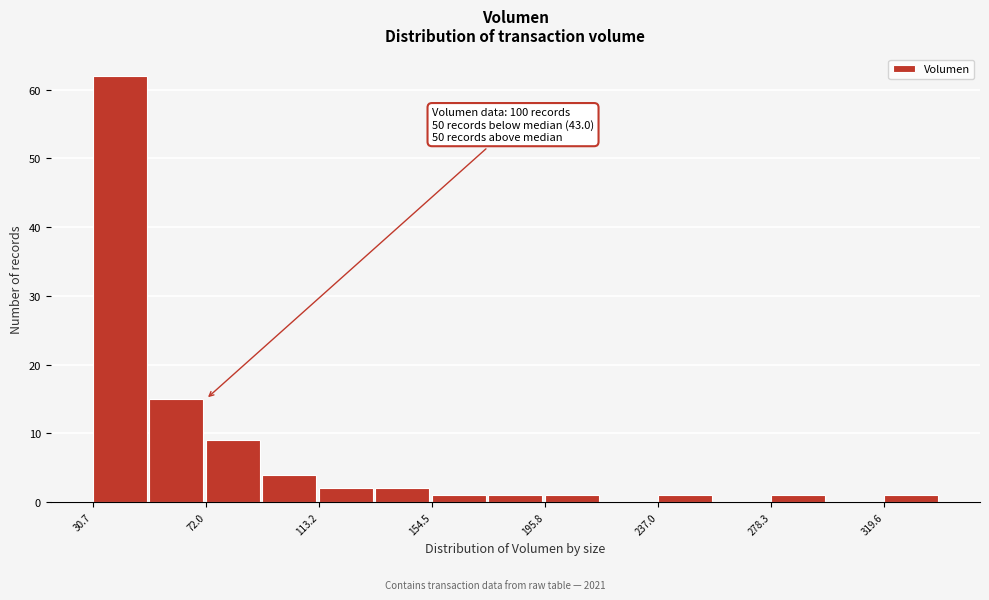

Which range on the x-axis has the tallest bar?

30 to 50